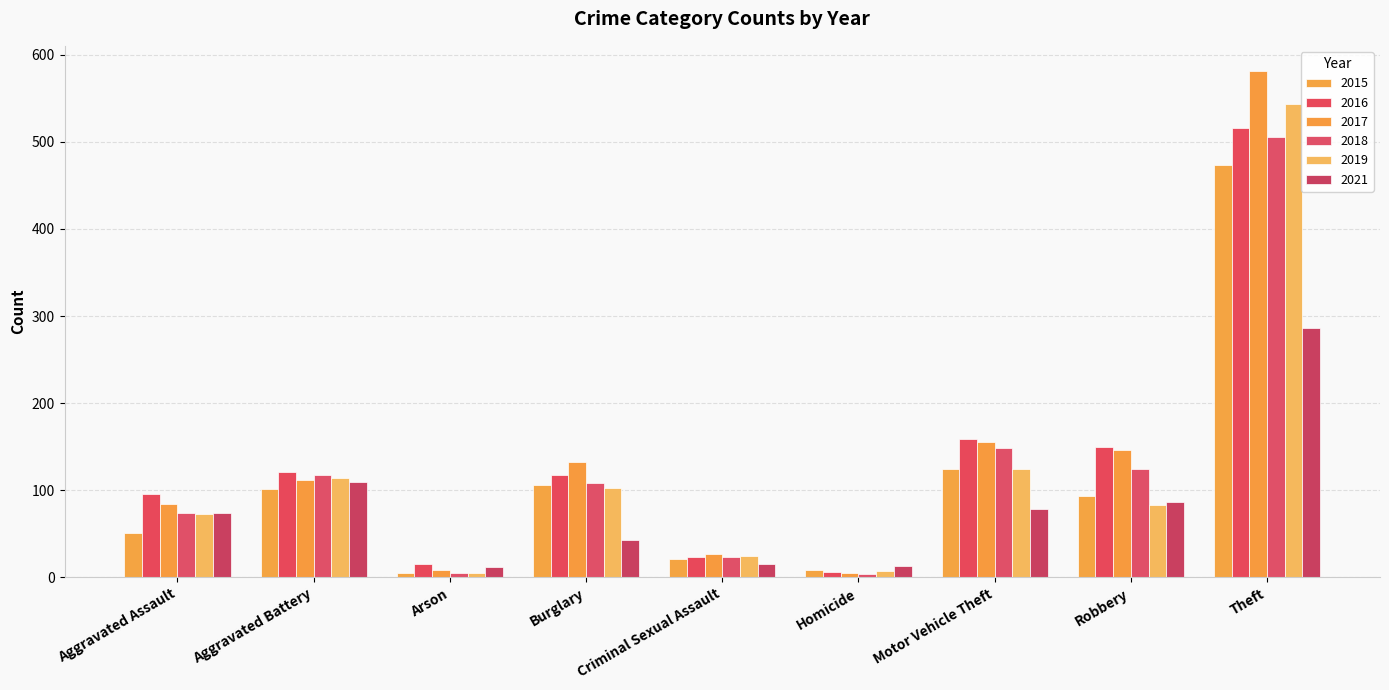

Which category has the lowest value in the 2019 series?

Arson